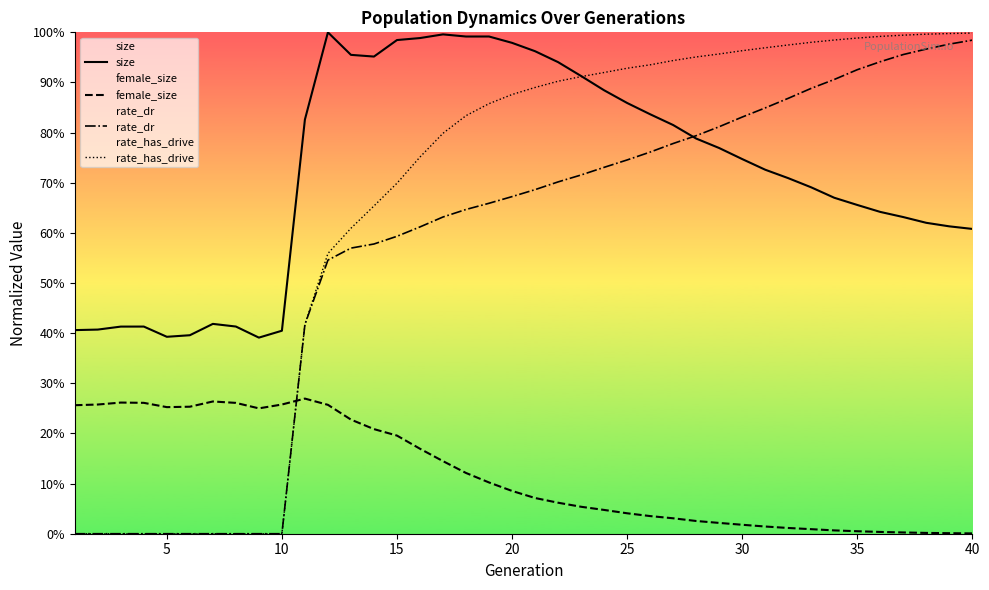

How many times do rate_dr and size cross each other?

1